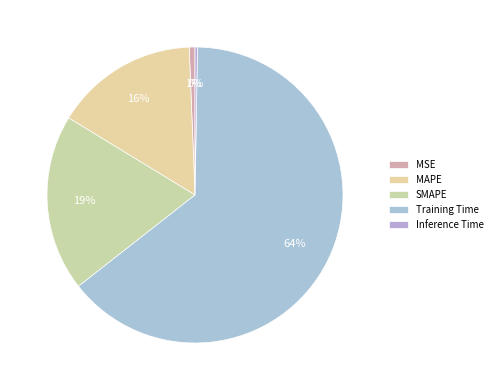

Does MAPE represent more than half of the total?

No